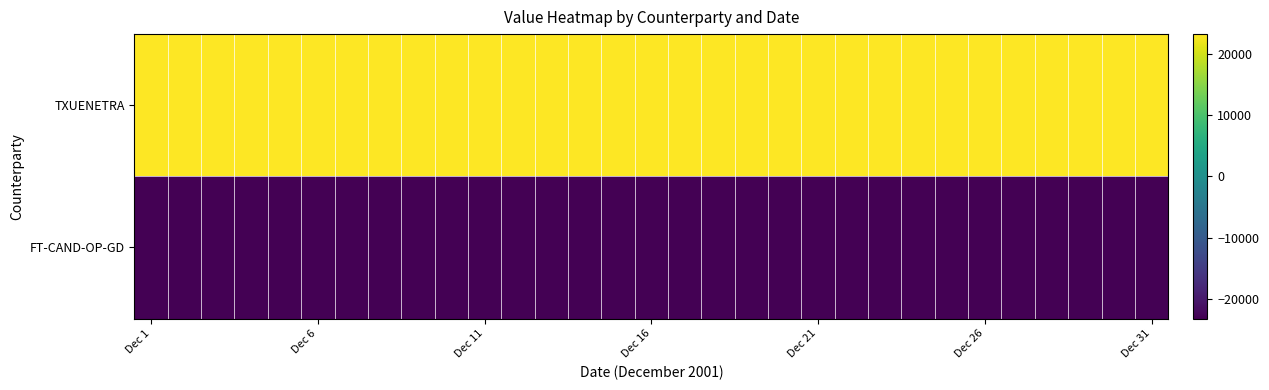

At how many categories does at least one series exceed 19752?

31